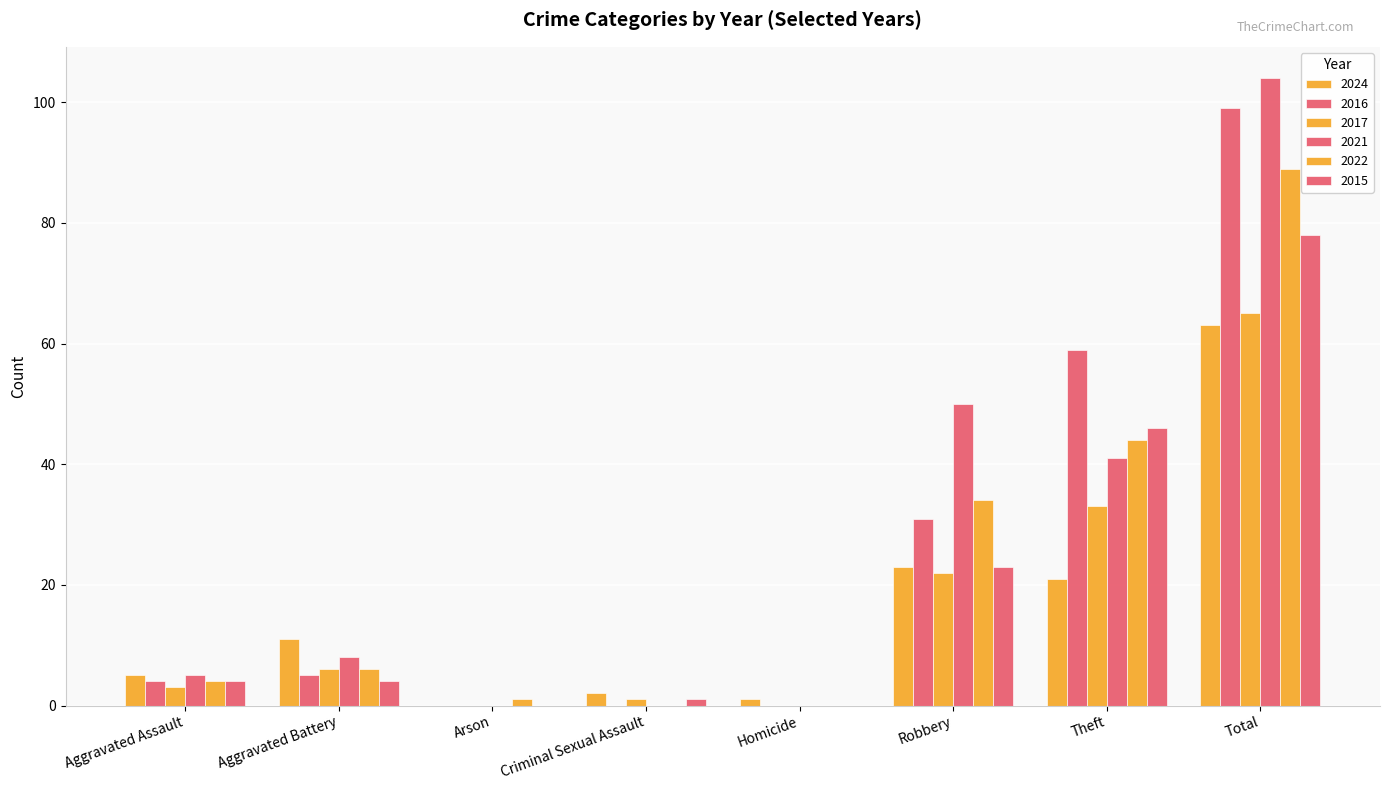

True or false: 2016 has a value of 0 at Homicide.

True